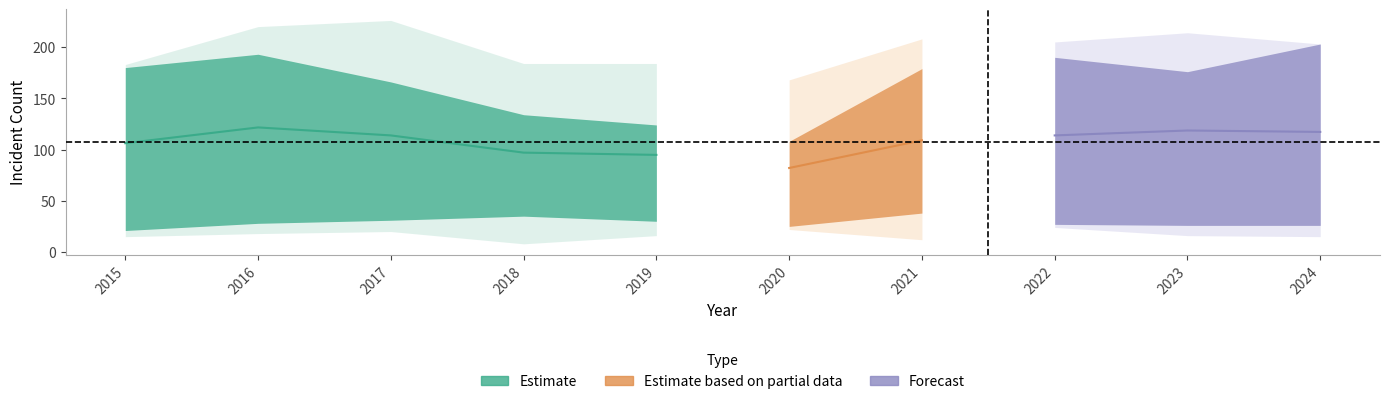

Read the Robbery value at 2017.

166